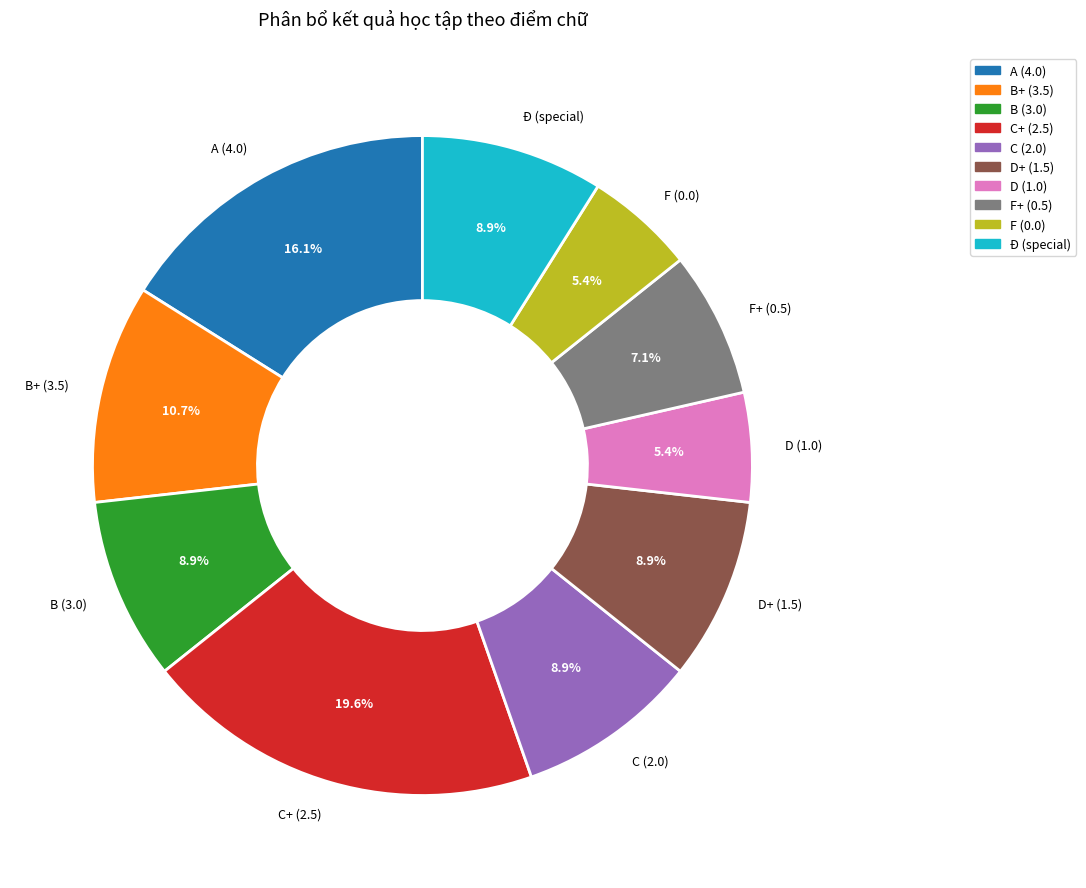

Between B (3.0) and F (0.0), which is larger?

B (3.0)